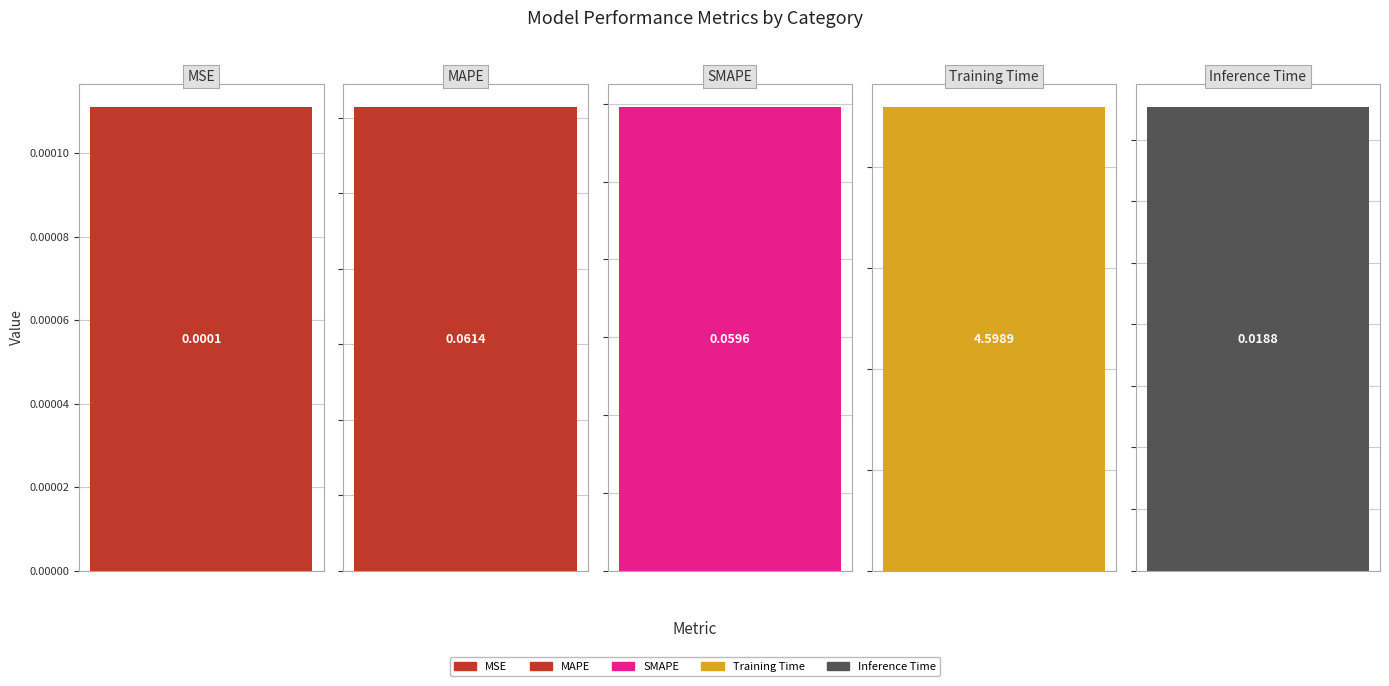

What is the difference between the maximum and second lowest values?

4.6